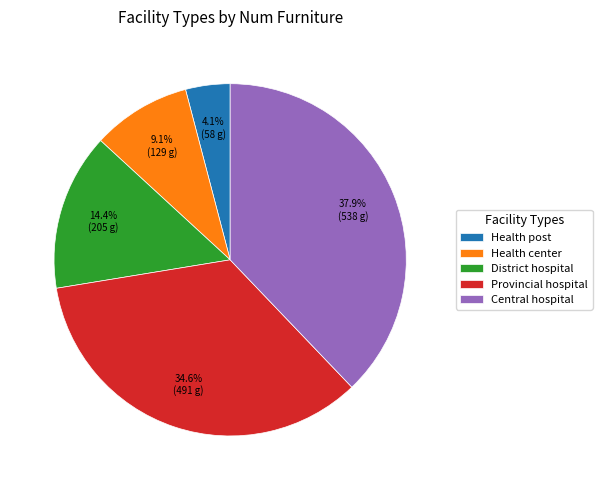

To the nearest percent, what is the average slice percentage?

20%